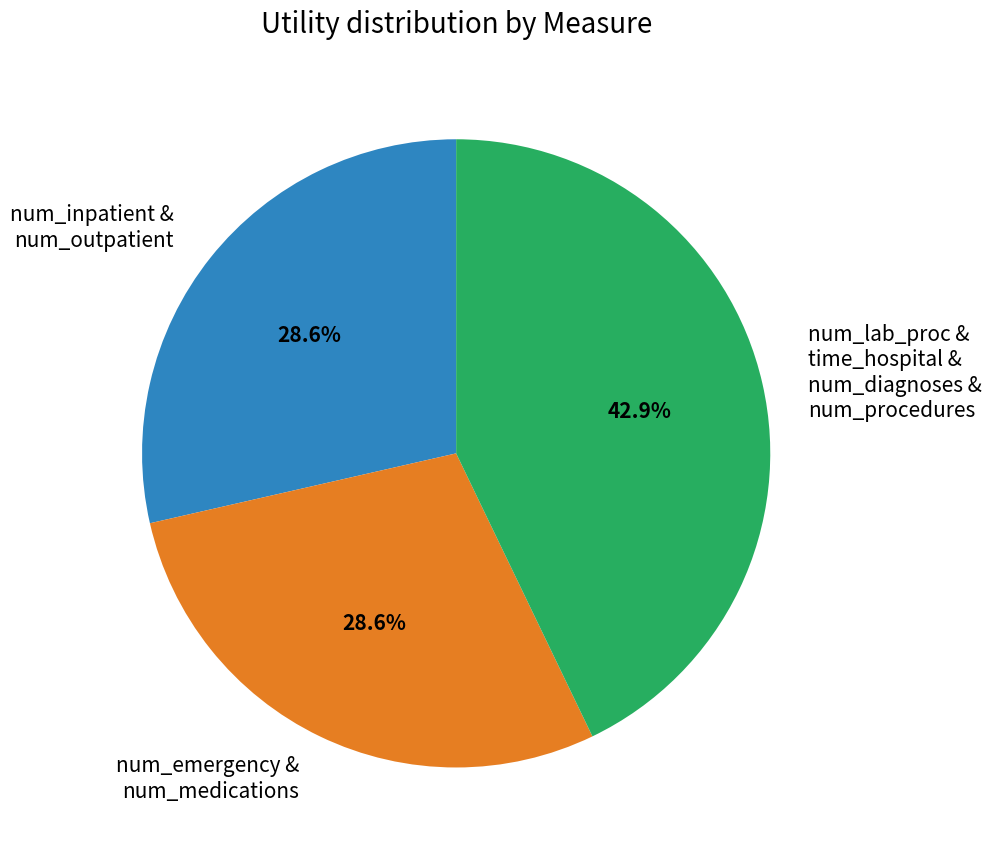

What is the largest slice in the pie chart?

num_lab_proc & time_hospital & num_diagnoses & num_procedures